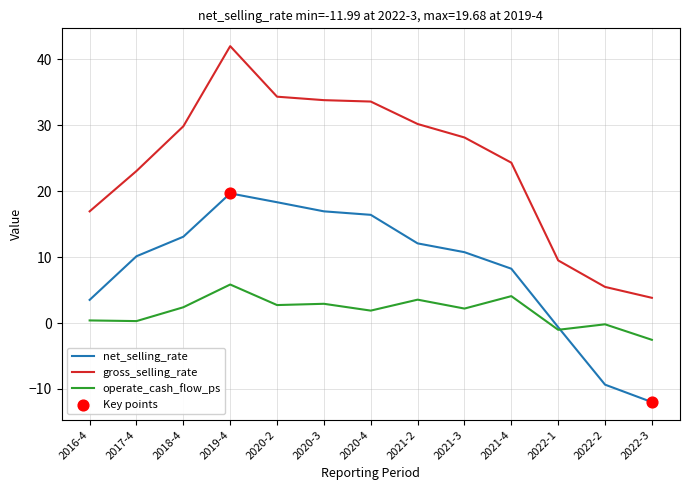

What is the spread (max minus min) of values at 2020-3?

30.9